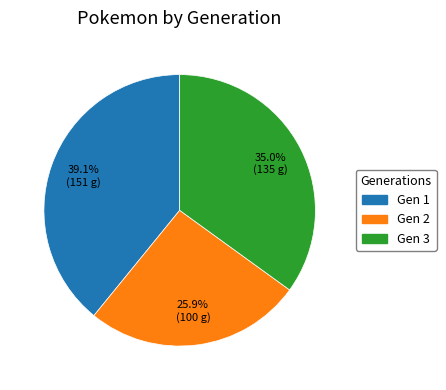

Does any single category account for the majority?

No